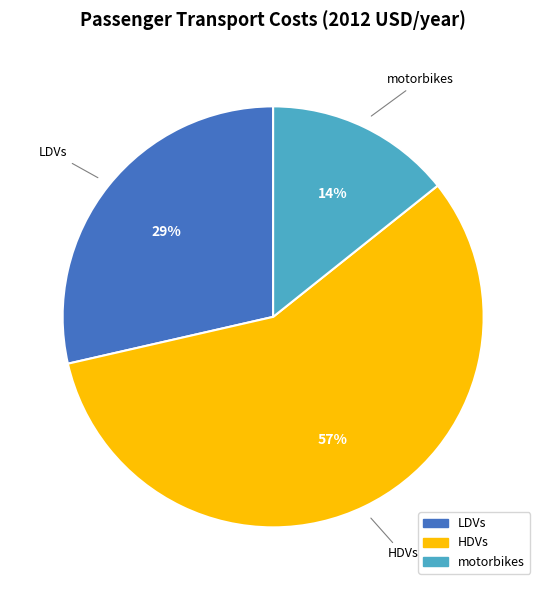

Rank the categories by value from highest to lowest.

HDVs, LDVs, motorbikes